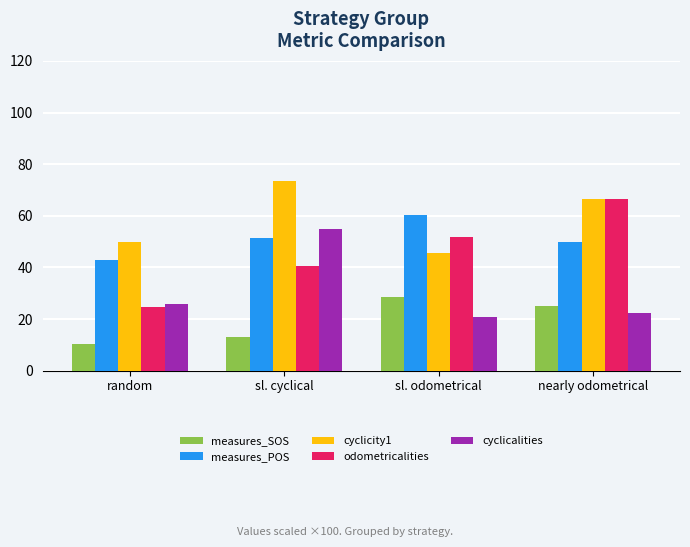

What is the value of the measures_POS bar at the 1st from the left?

42.7